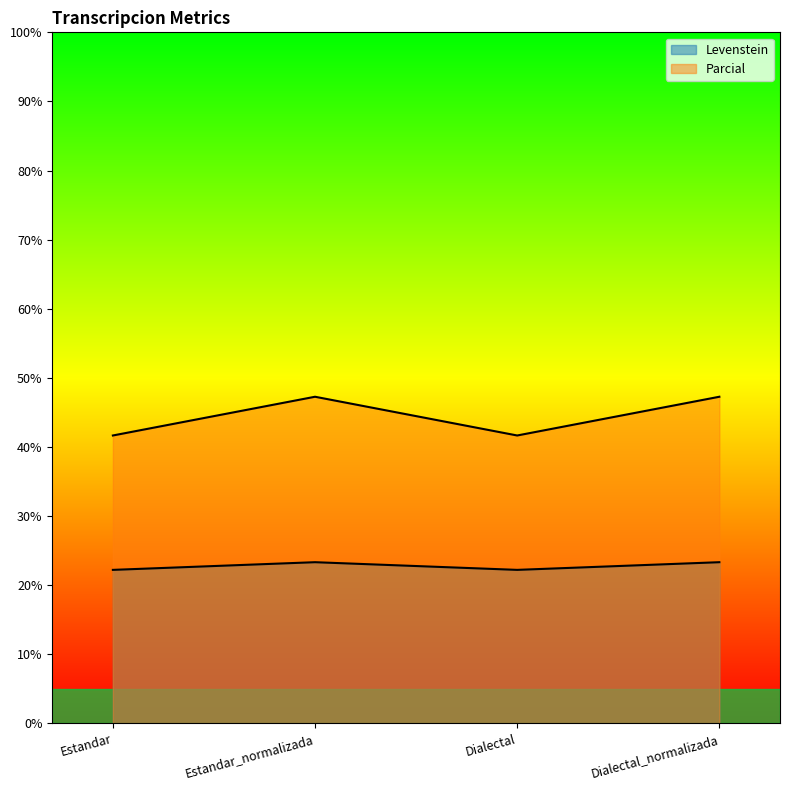

What is the total value across all series at Estandar_normalizada?

70.6